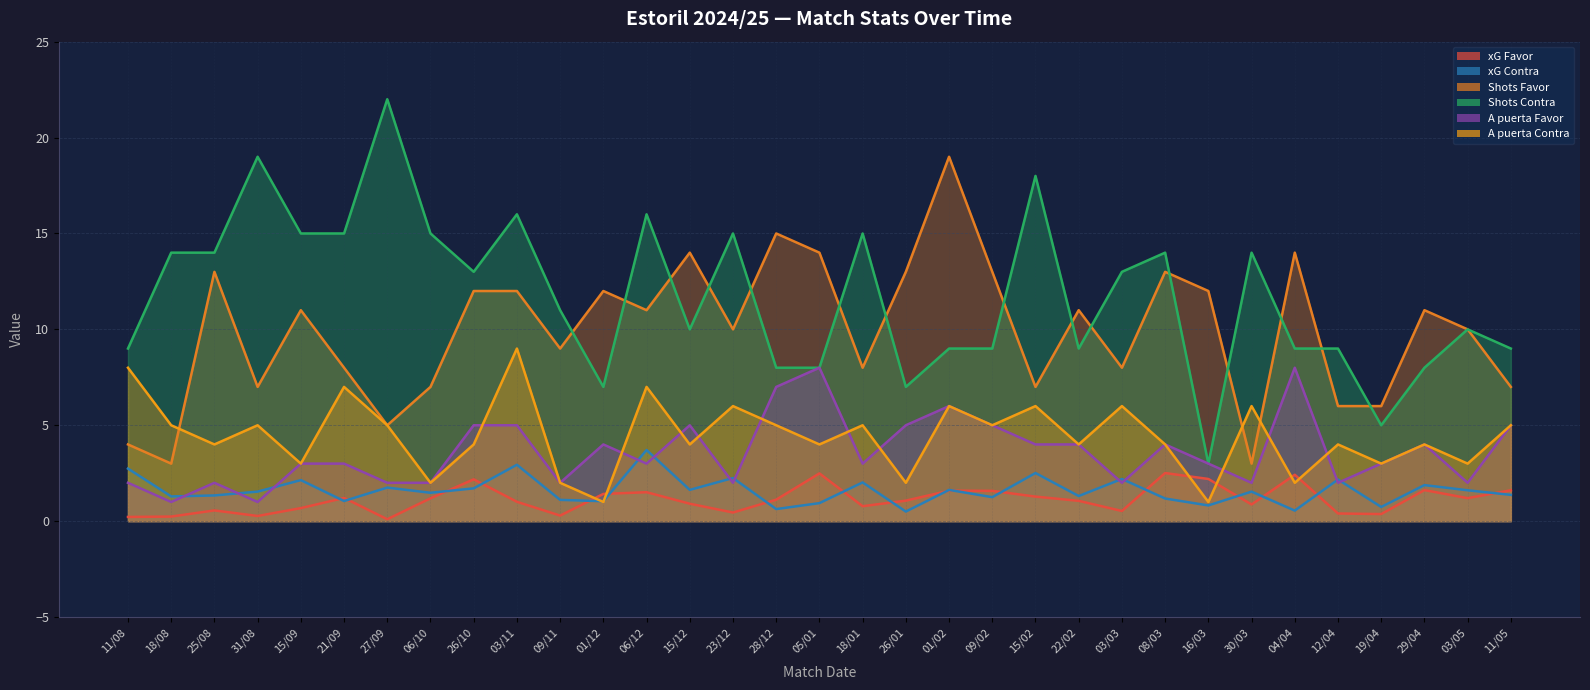

Is it true that Shots Contra equals 19.0 at 31/08?

True